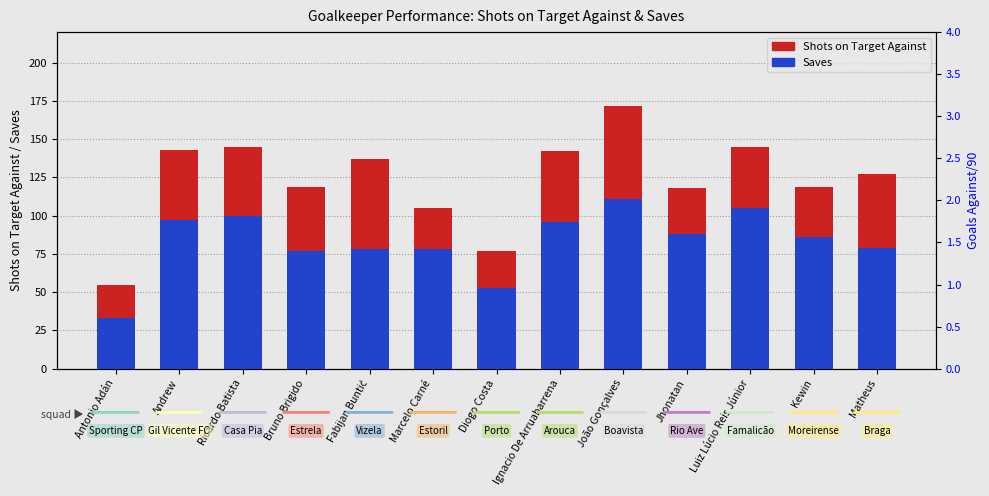

At Antonio Adán, list the series in order from largest to smallest.

Shots on Target Against, Saves